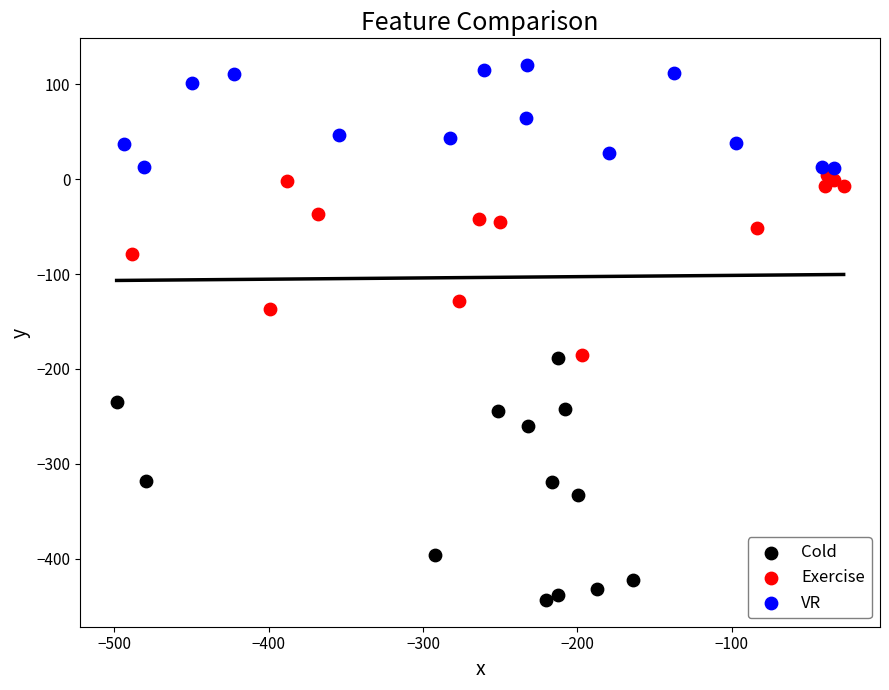

Which series contains the highest Y value?

VR